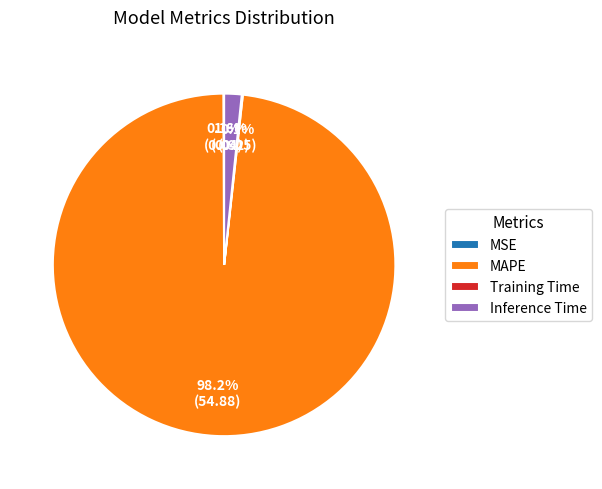

Is there any slice that represents more than half of the pie?

Yes